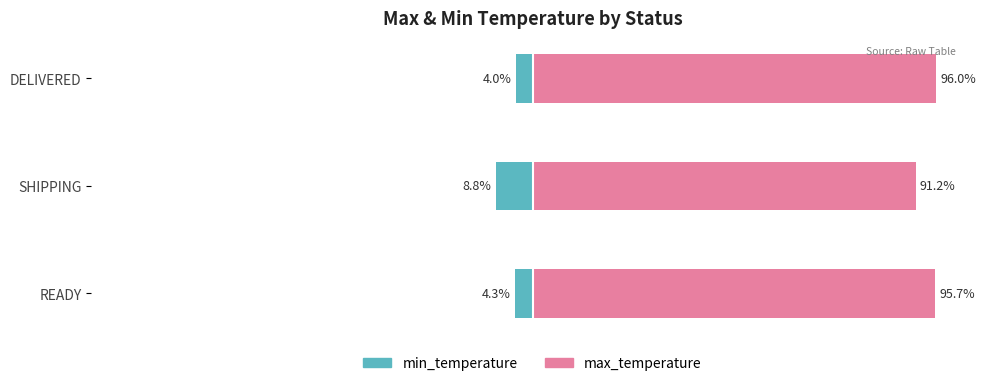

List the series in order of their peak value, highest first.

max_temperature, min_temperature